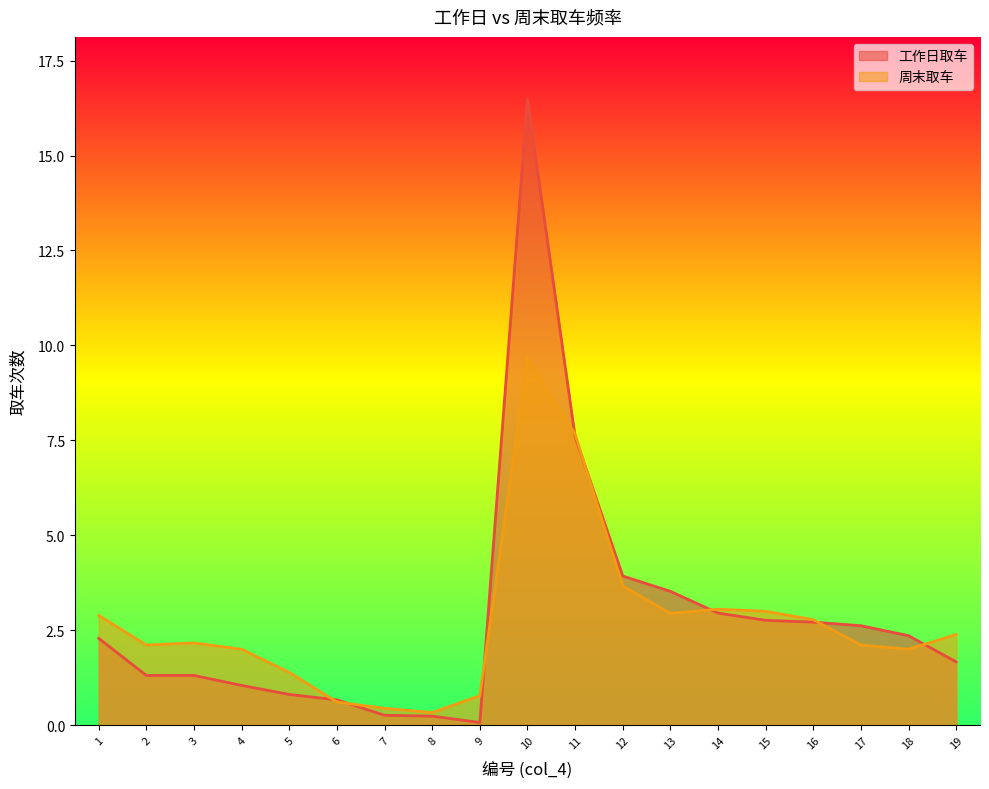

Where do 周末取车 and 工作日取车 first cross each other?

5 and 6